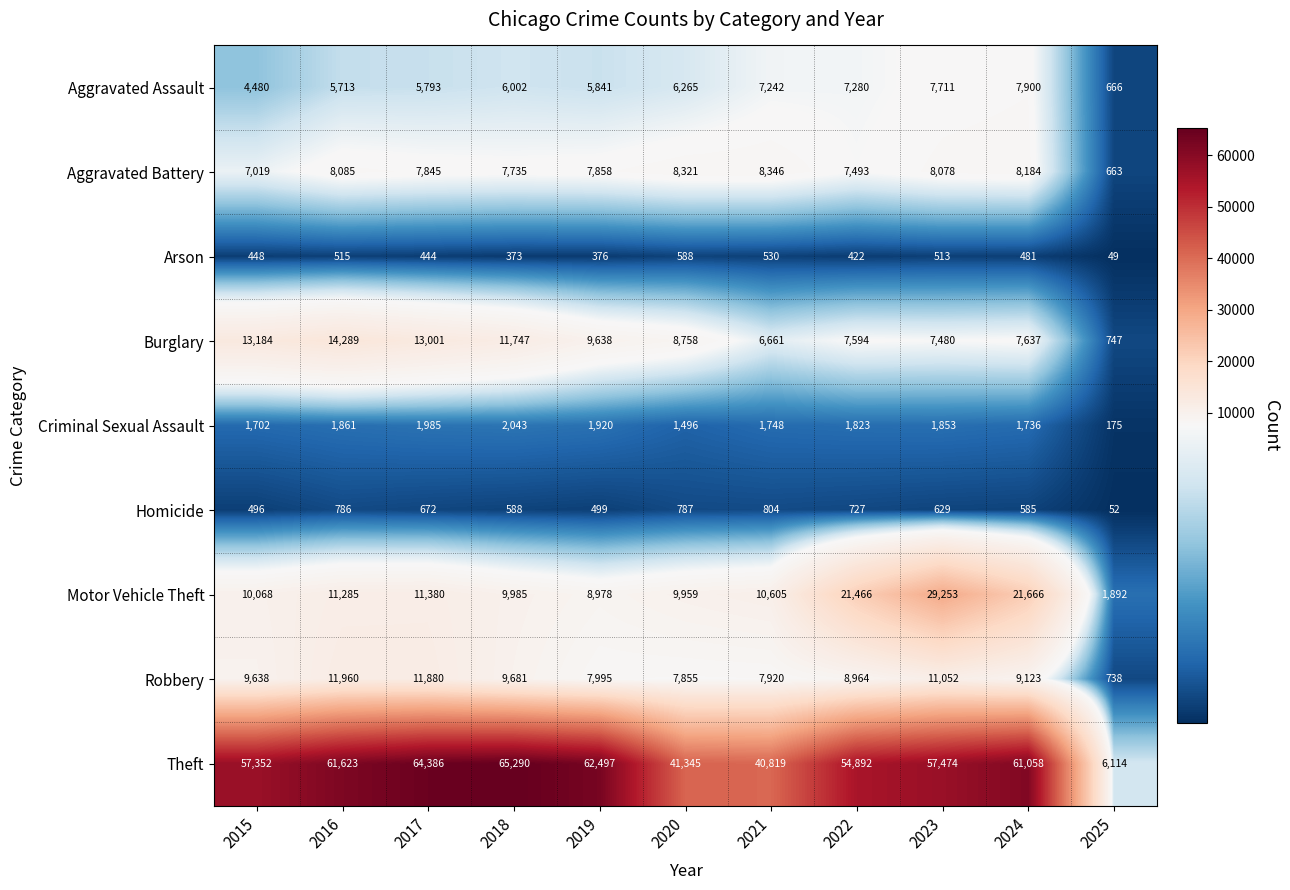

What is the difference between the Aggravated Battery values at 2018 and 2020?

586